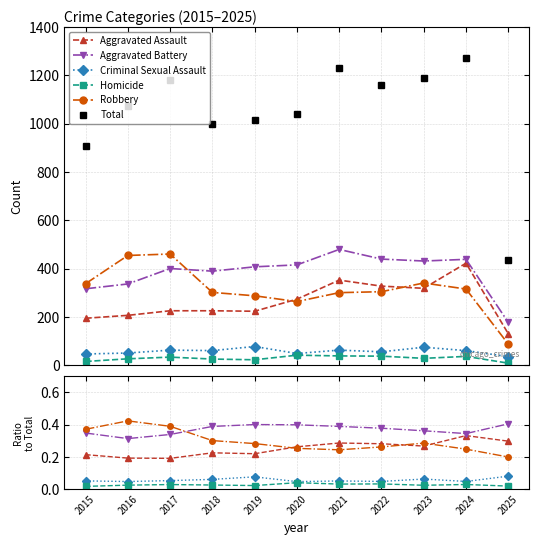

Reading left to right, transcribe all the data shown in this chart.

Aggravated Assault: 2015=0.2	2016=0.2	2017=0.2	2018=0.2	2019=0.2	2020=0.3	2021=0.3	2022=0.3	2023=0.3	2024=0.3	2025=0.3
Aggravated Battery: 2015=0.3	2016=0.3	2017=0.3	2018=0.4	2019=0.4	2020=0.4	2021=0.4	2022=0.4	2023=0.4	2024=0.3	2025=0.4
Criminal Sexual Assault: 2015=0.1	2016=0.0	2017=0.1	2018=0.1	2019=0.1	2020=0.0	2021=0.1	2022=0.0	2023=0.1	2024=0.0	2025=0.1
Homicide: 2015=0.0	2016=0.0	2017=0.0	2018=0.0	2019=0.0	2020=0.0	2021=0.0	2022=0.0	2023=0.0	2024=0.0	2025=0.0
Robbery: 2015=0.4	2016=0.4	2017=0.4	2018=0.3	2019=0.3	2020=0.3	2021=0.2	2022=0.3	2023=0.3	2024=0.2	2025=0.2
Total: 2015=908.0	2016=1072.0	2017=1180.0	2018=1000.0	2019=1016.0	2020=1040.0	2021=1231.0	2022=1162.0	2023=1191.0	2024=1271.0	2025=437.0